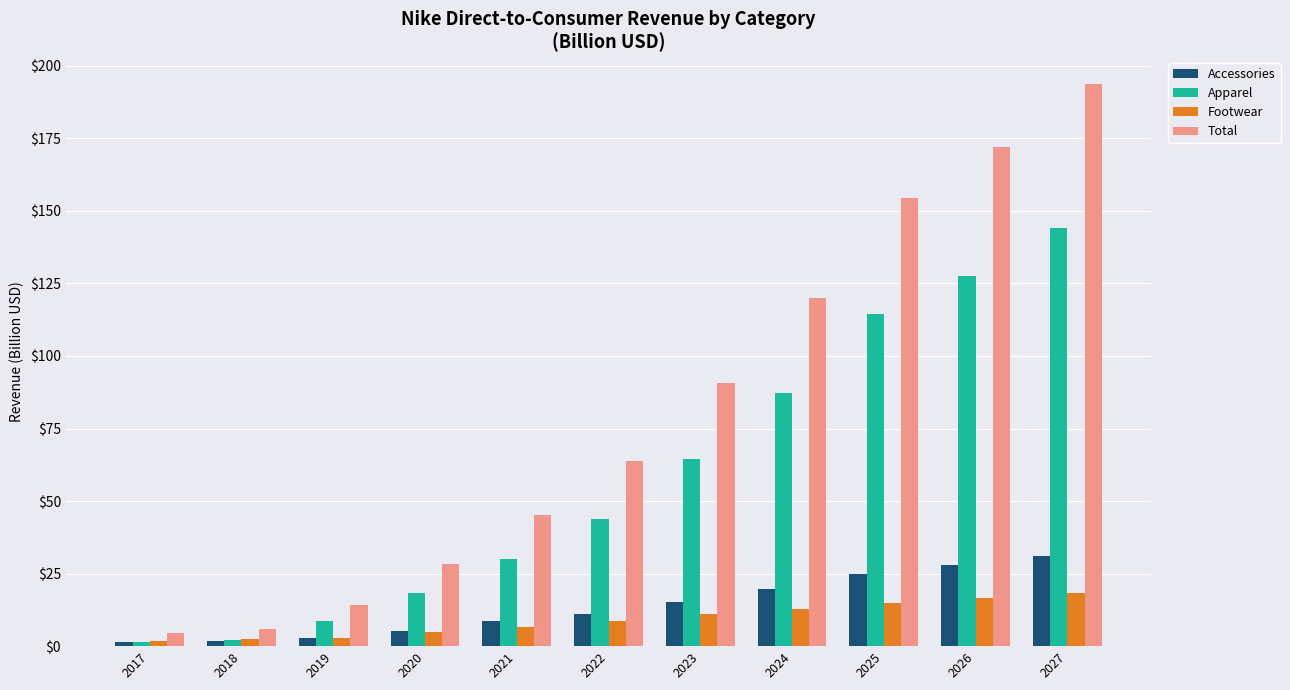

Which series has the widest spread of values?

Total